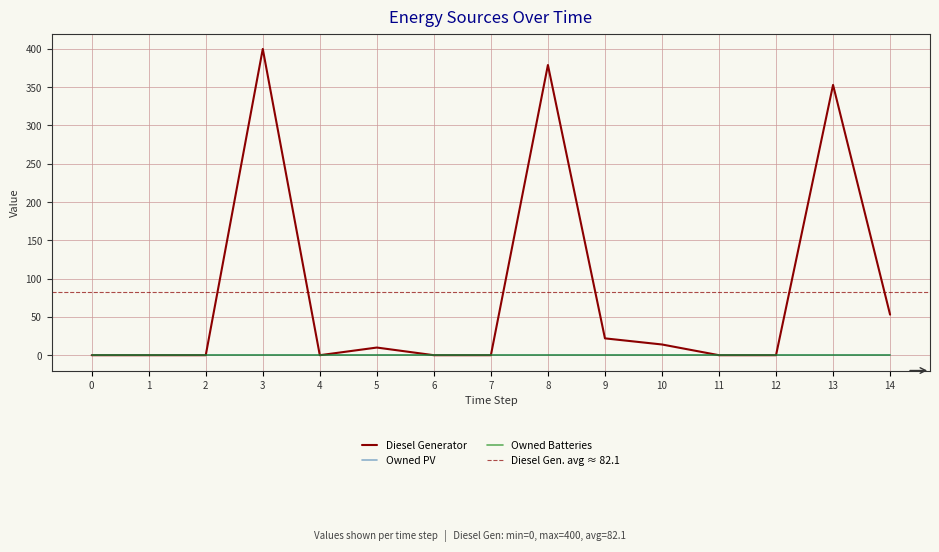

What are all the series names shown in the legend?

Diesel Generator, Owned PV, Owned Batteries